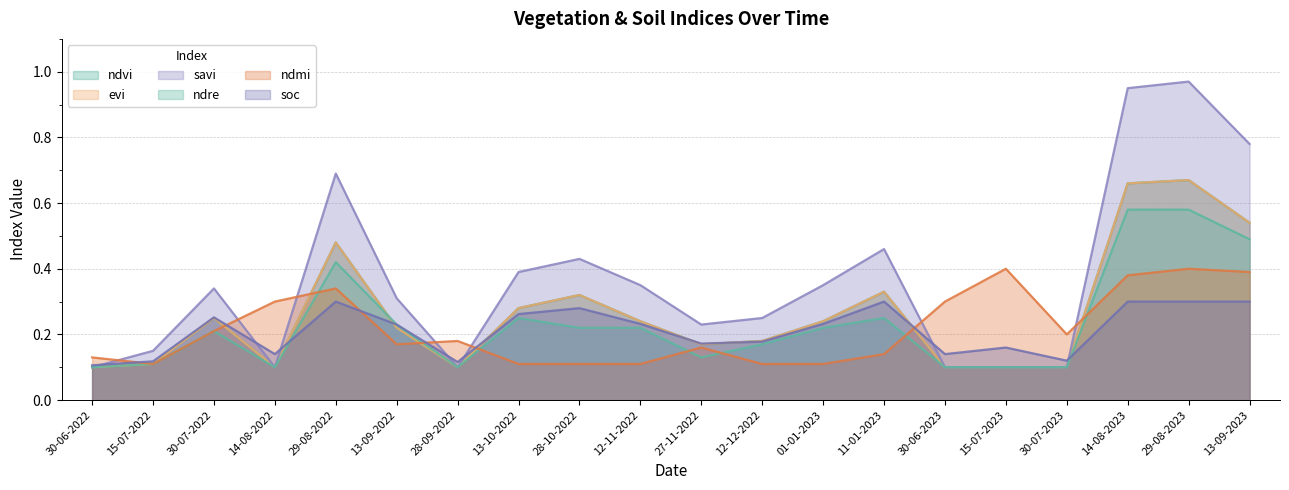

Which category has the highest value across all series?

29-08-2023